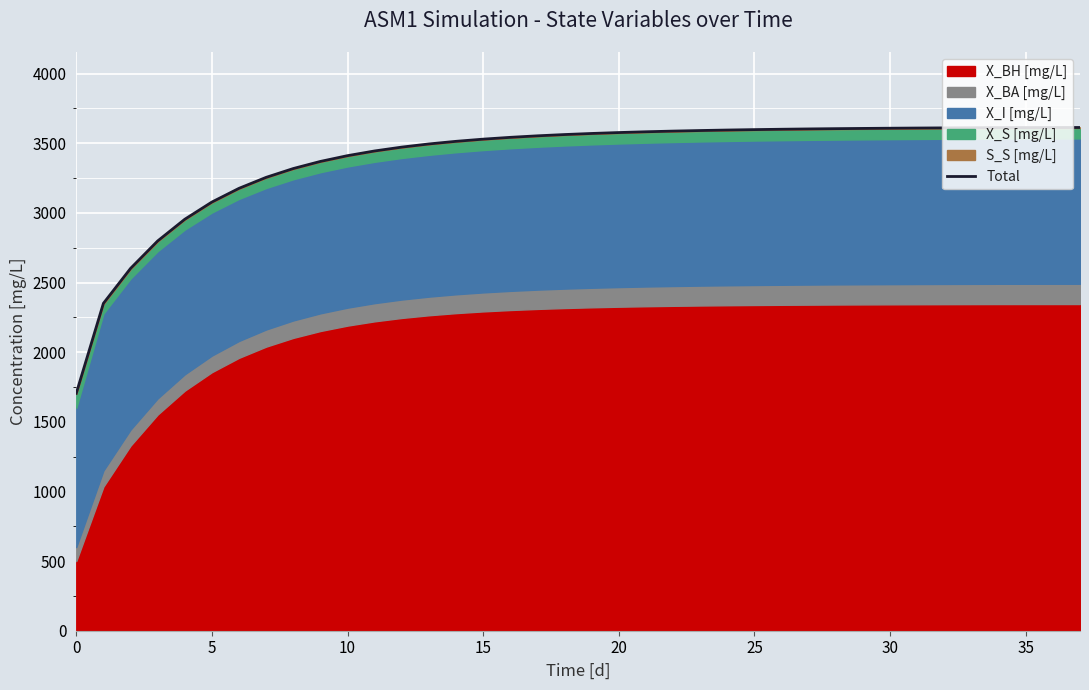

The chart shows a value of 3612.5 at 35. True or false?

True